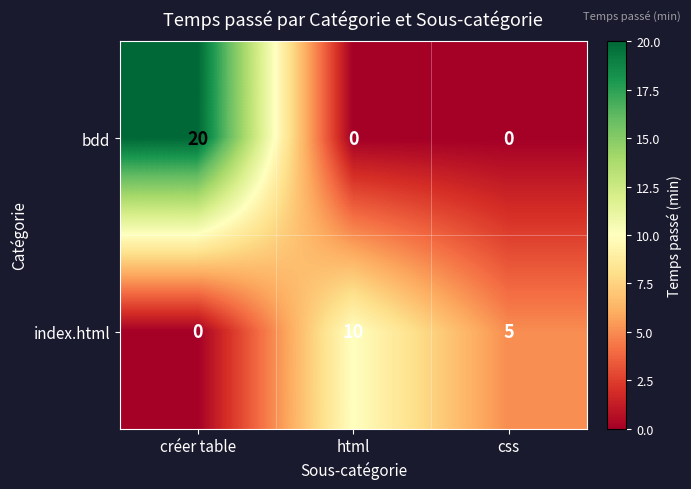

Reading right to left, transcribe all the data shown in this chart.

bdd: 0	0	20
index.html: 5	10	0